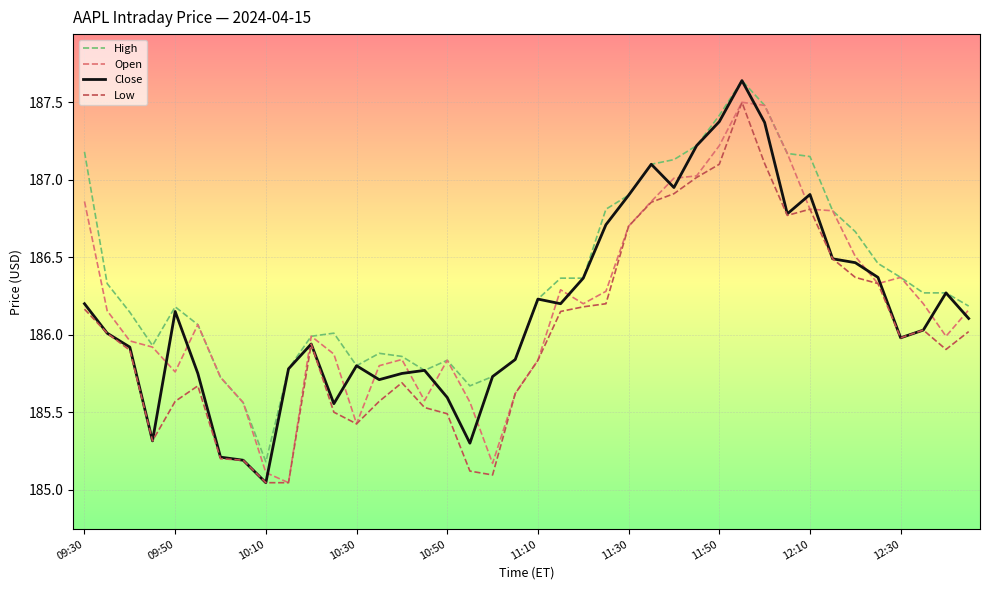

How many lines are shown in the chart?

4